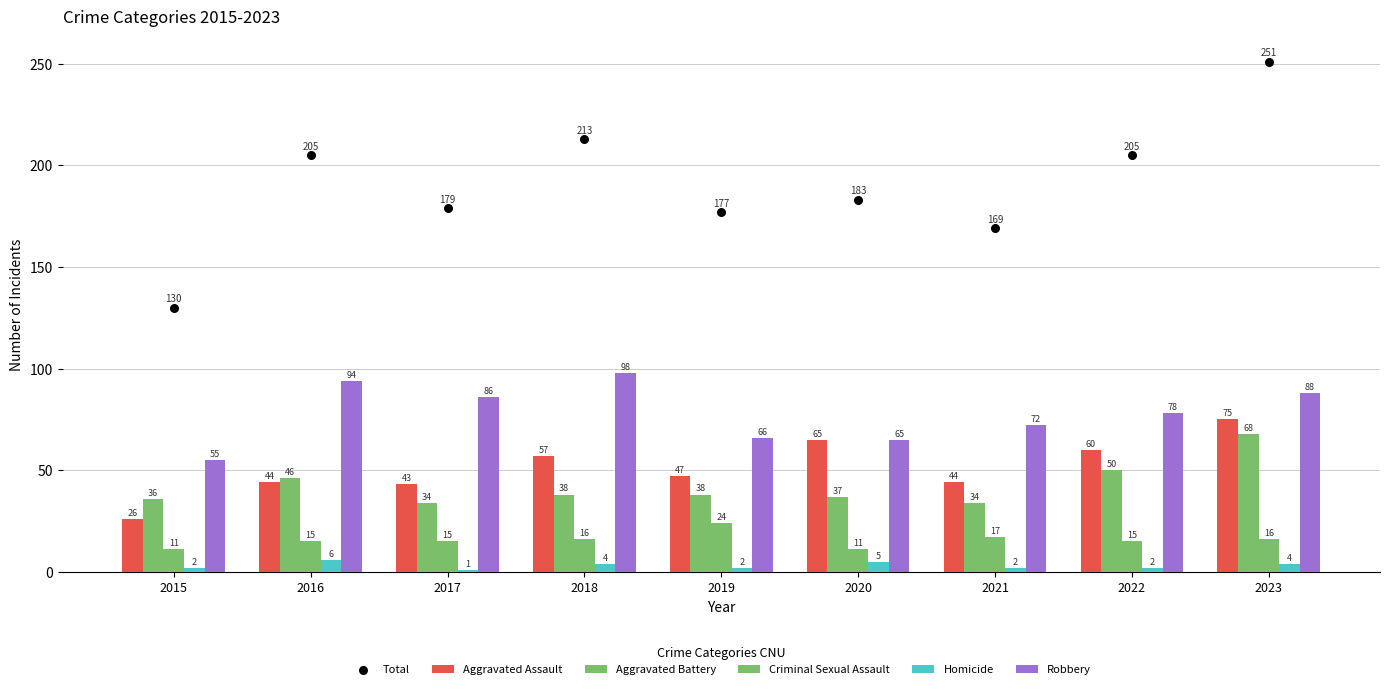

Which series reaches the maximum Y coordinate?

Total